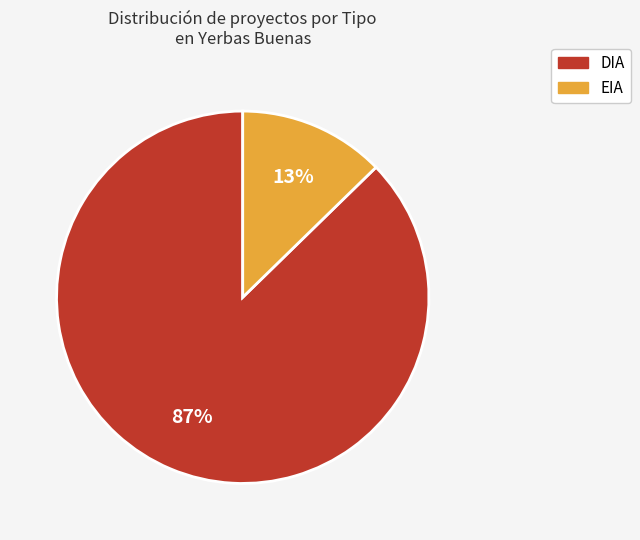

To the nearest percent, what is the average slice percentage?

50%